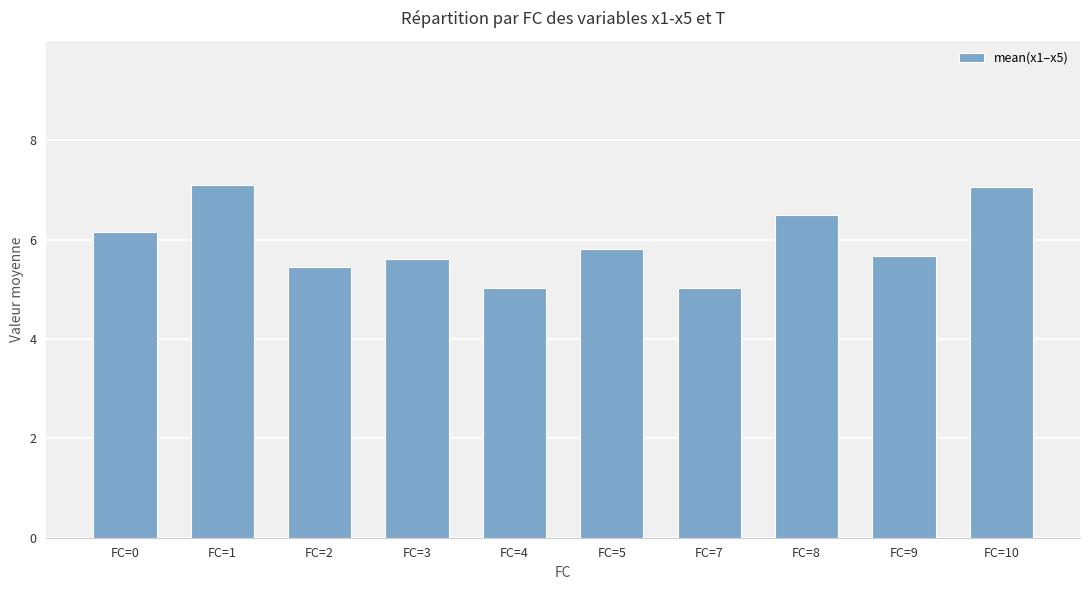

Does the chart contain stacked bars?

No